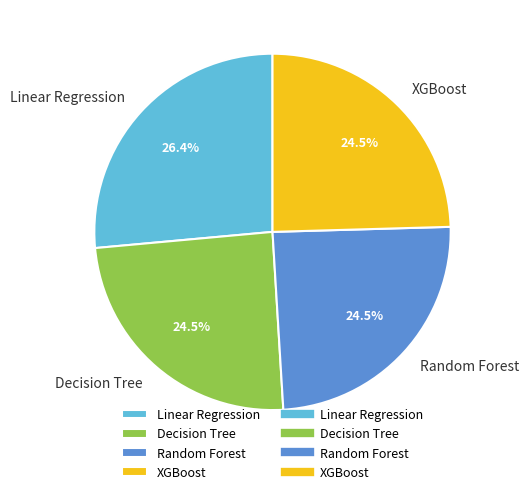

Between Linear Regression and Decision Tree, which is larger?

Linear Regression